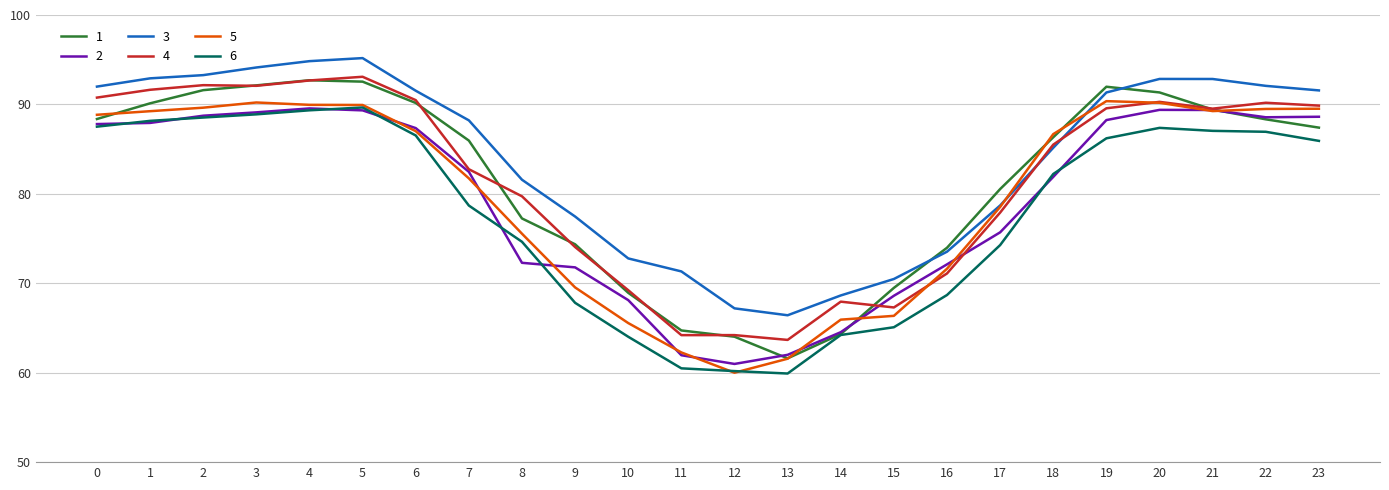

What is the minimum value for 6?

59.9